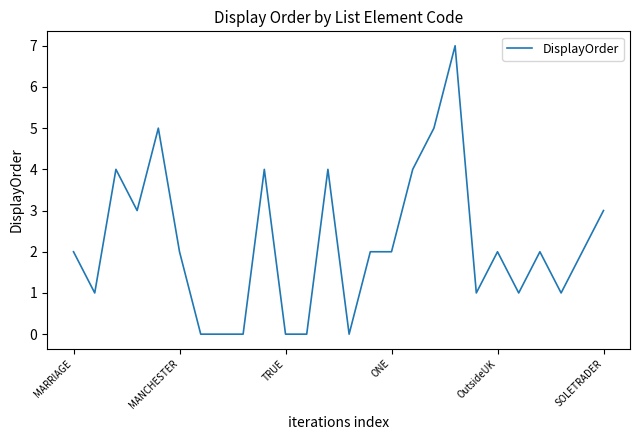

What is the difference between the maximum and minimum values?

7